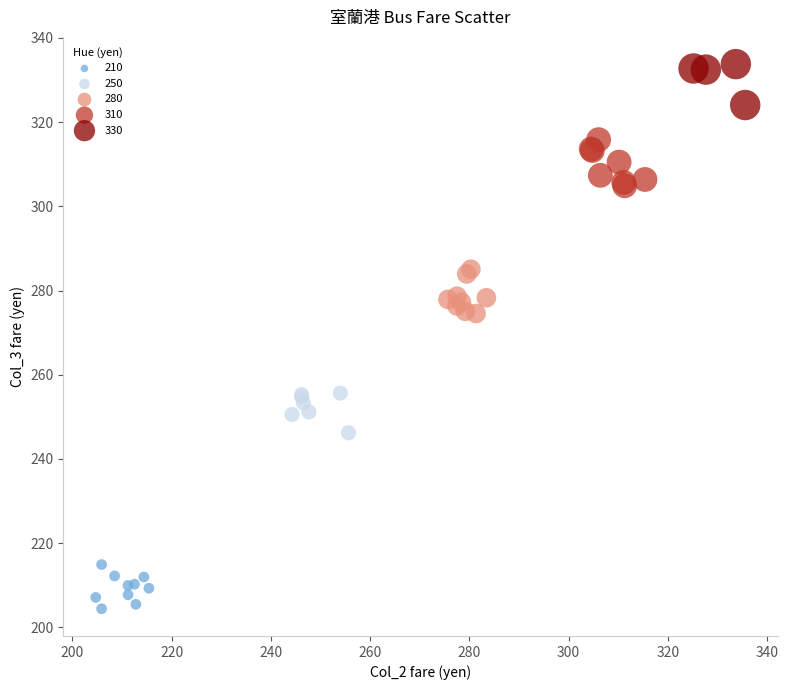

Which series reaches the minimum Y coordinate?

210